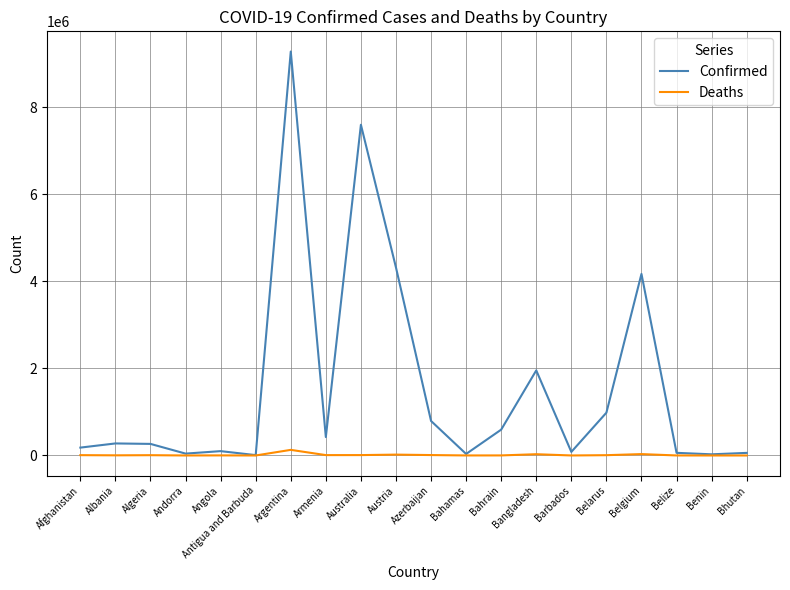

Does the chart have visible grid lines?

Yes